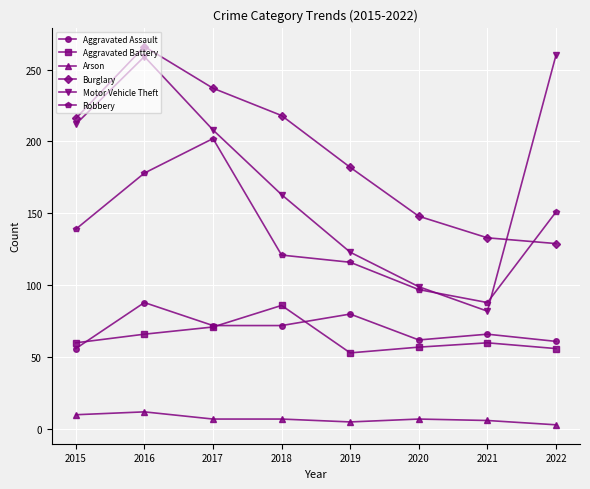

What is the total value across all series at 2018?

667